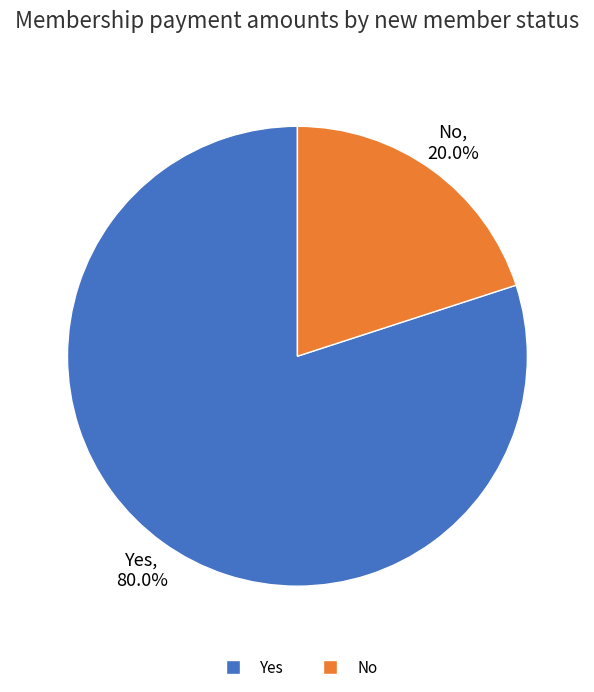

Between Yes and No, which is larger?

Yes